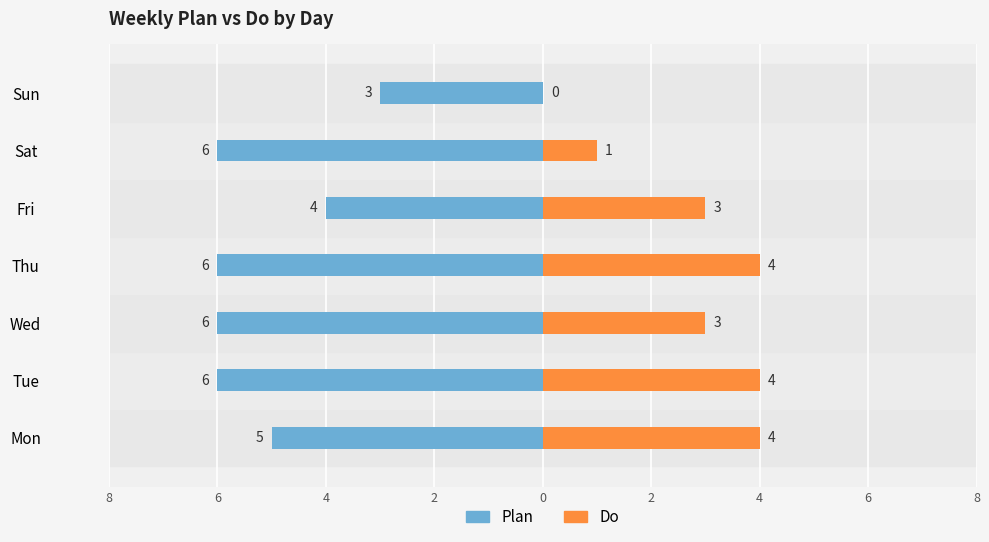

How many bars are there in total?

14